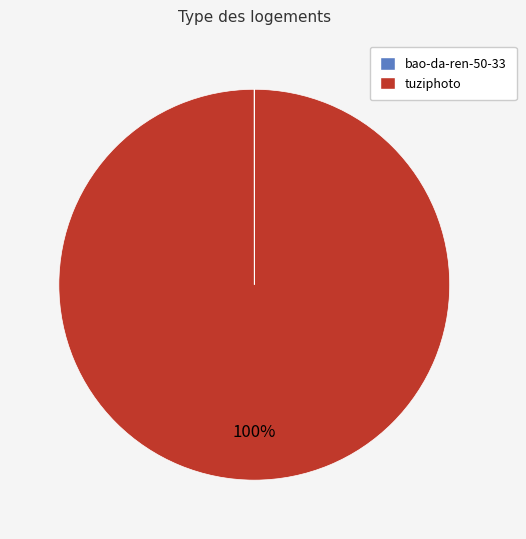

Is it true that tuziphoto is 94% of the pie?

False